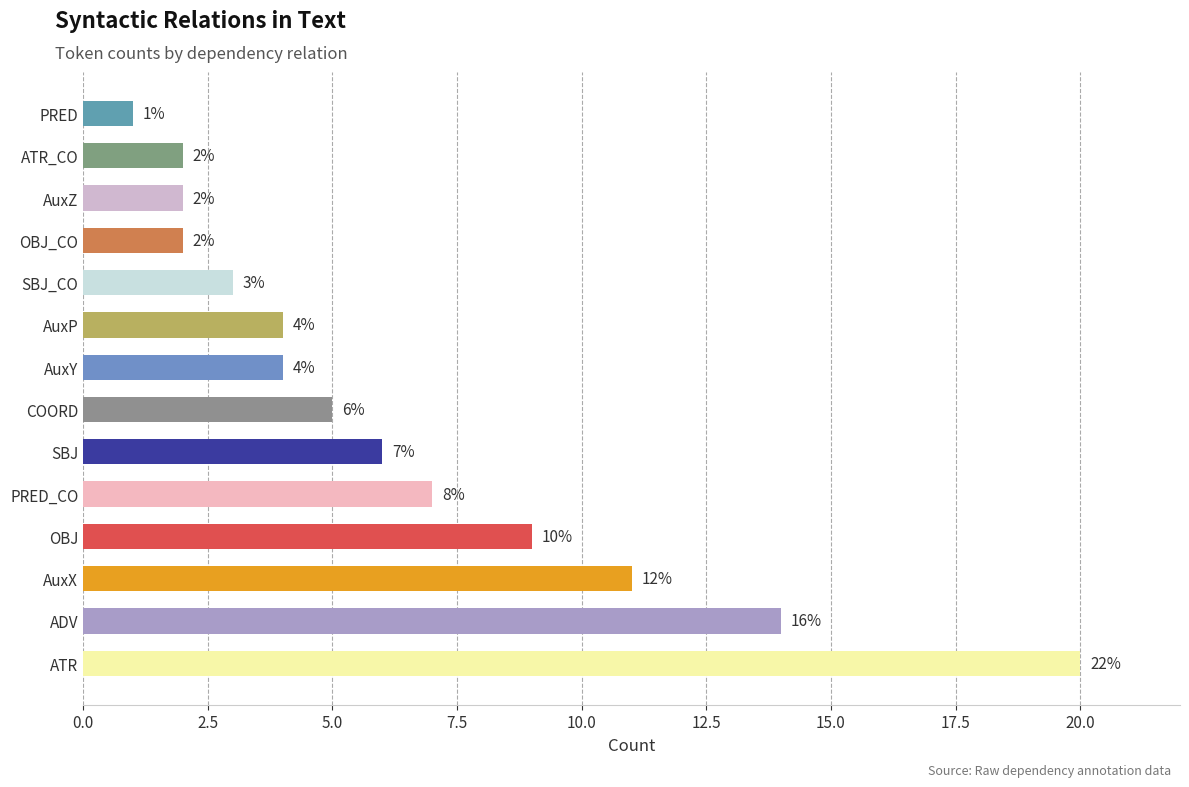

What is the difference between the maximum and minimum values?

19